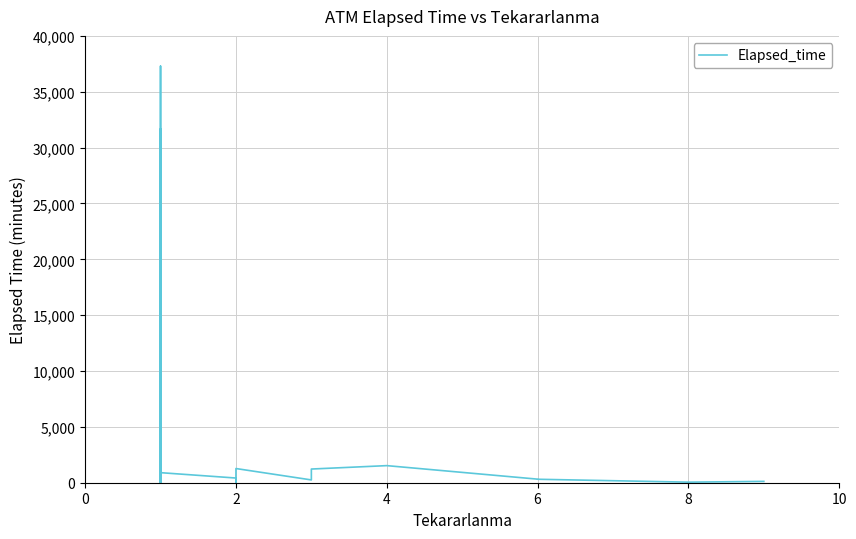

What is the difference between the maximum and minimum values?

37290